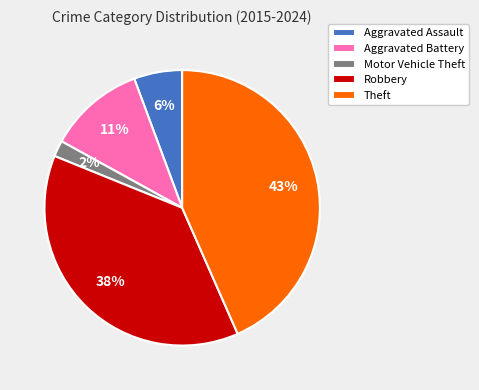

Is it true that Aggravated Assault is 6% of the pie?

True